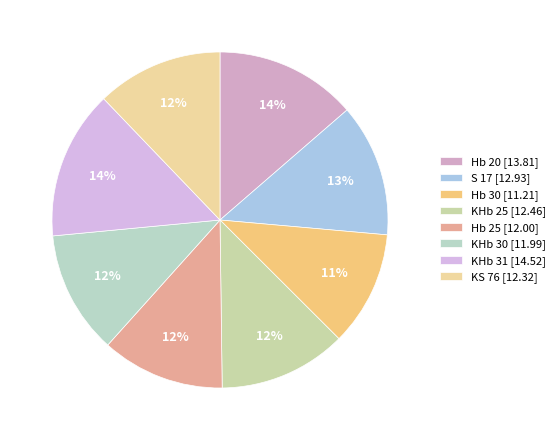

Combined, do Hb 30 and KS 76 account for over 50%?

No